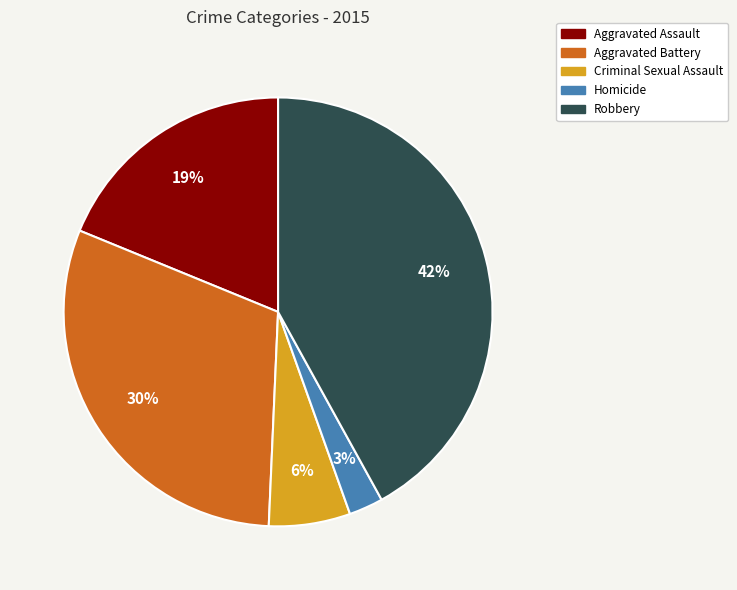

Rank the categories by value from lowest to highest.

Homicide, Criminal Sexual Assault, Aggravated Assault, Aggravated Battery, Robbery